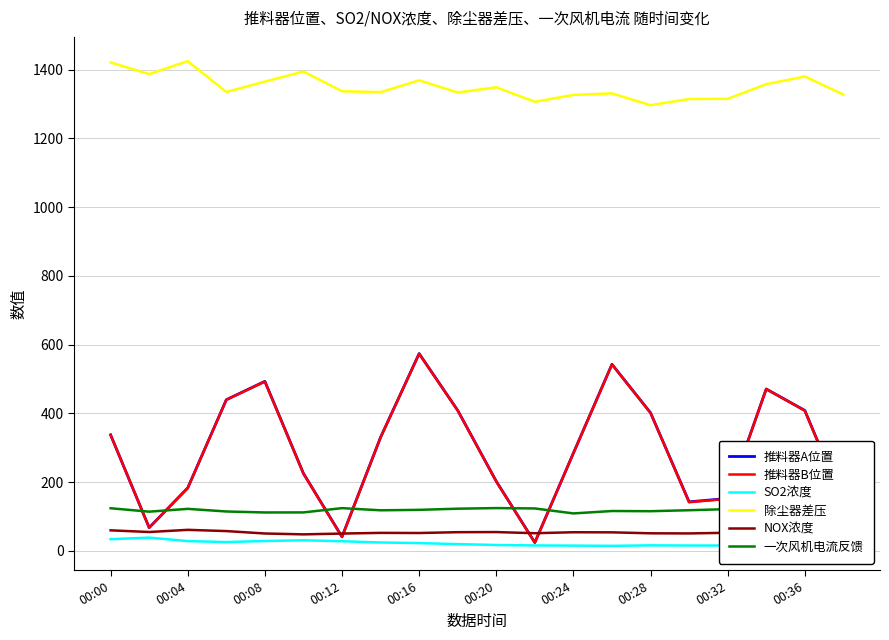

What is the greatest value displayed?

1425.0